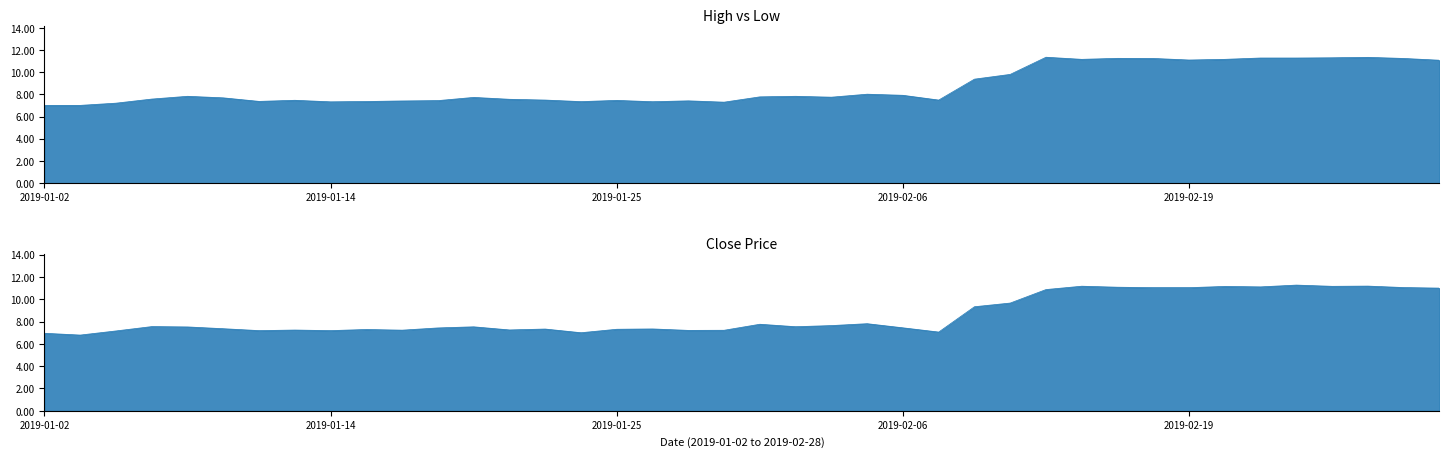

What is the smallest value displayed?

6.8